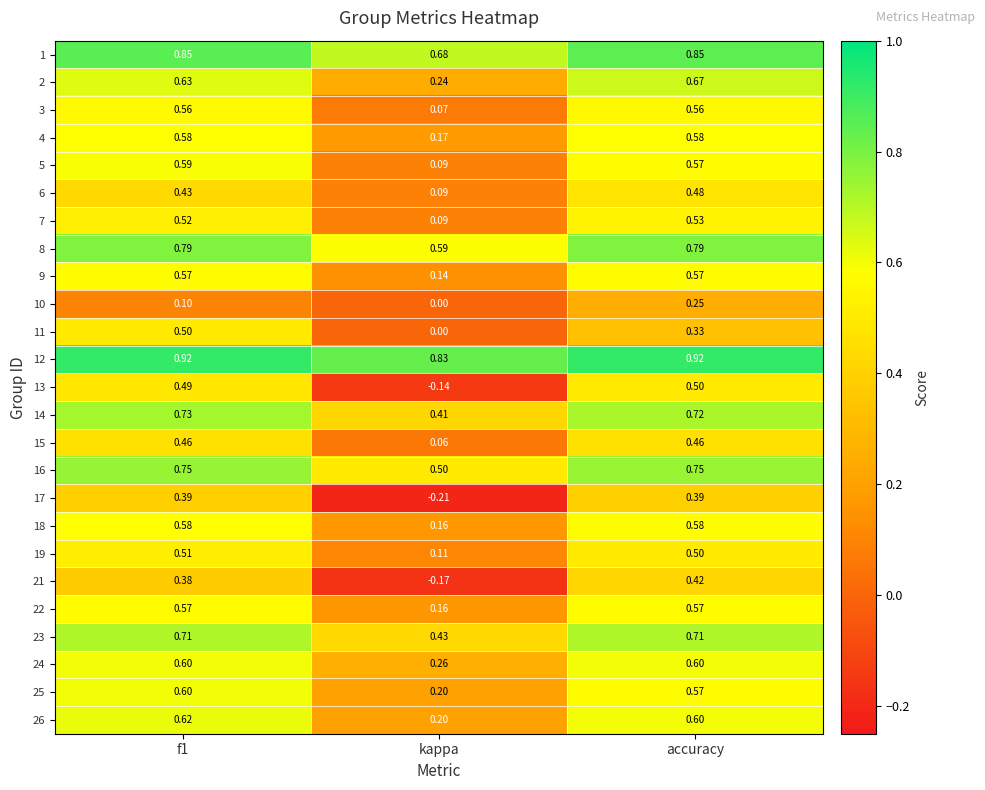

At which category is the sum across all series the highest?

accuracy